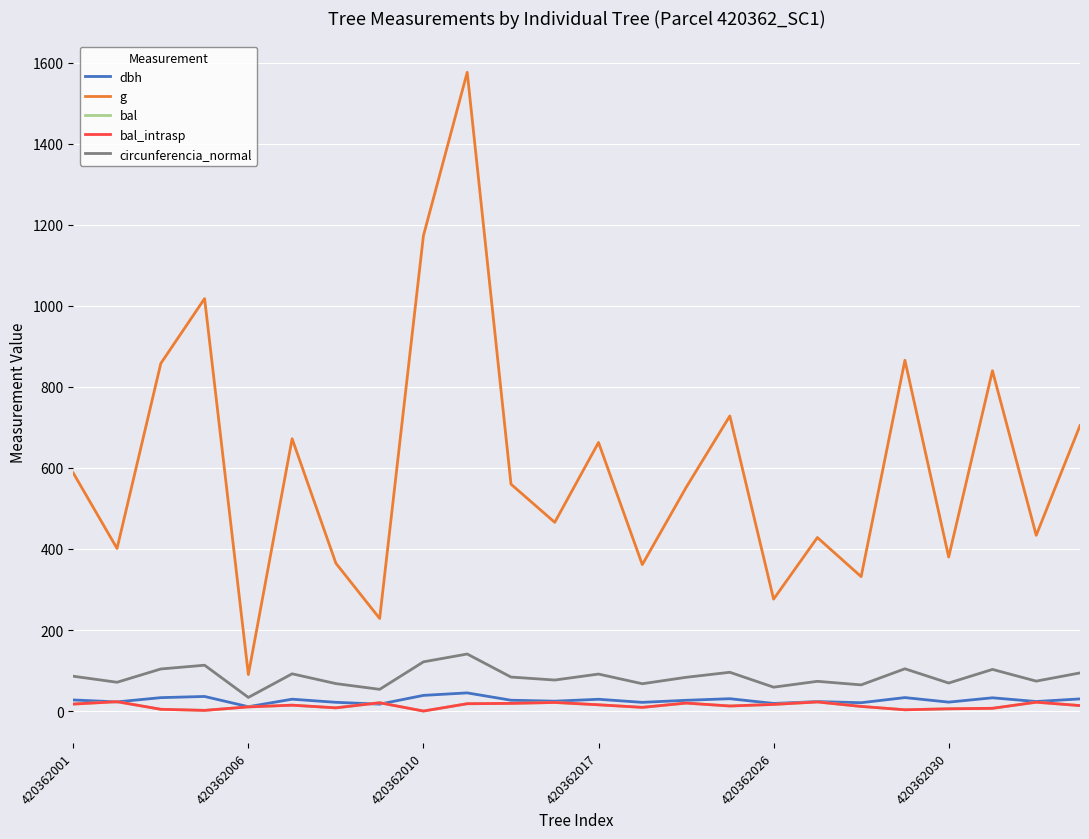

Is this an area chart (filled region under the line)?

No